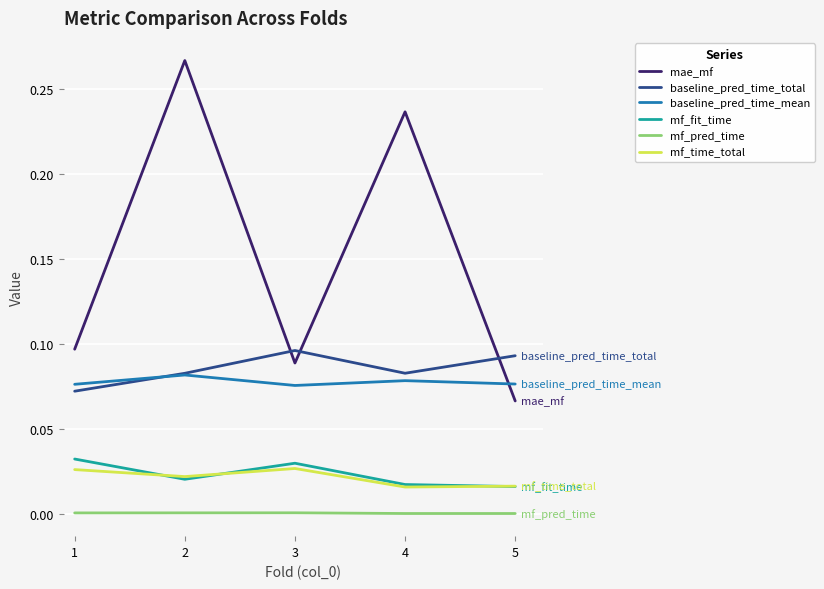

Rank the categories by mae_mf value from lowest to highest.

5, 3, 1, 4, 2